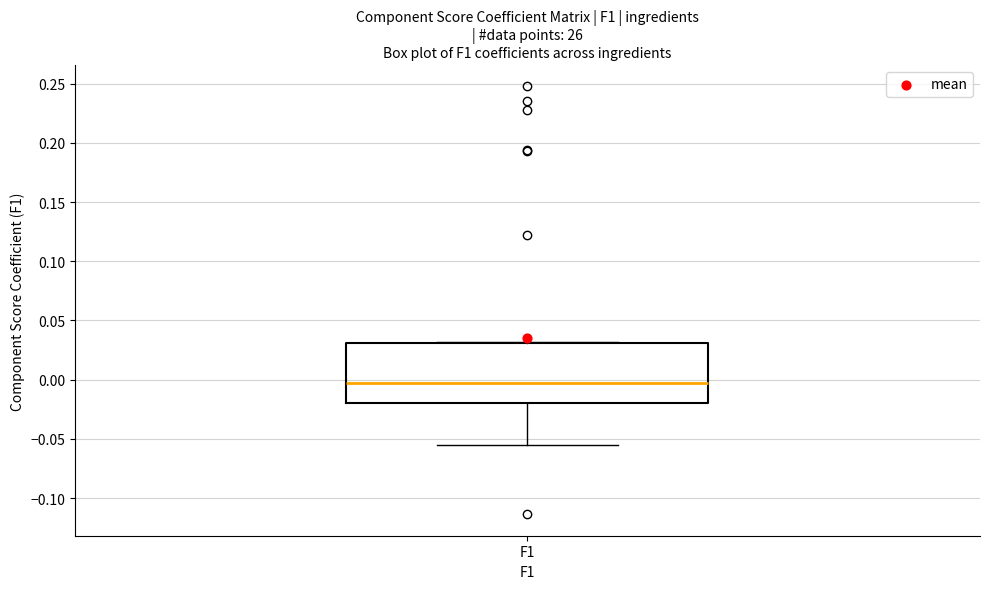

Where is the lower edge of the box for F1 on the y-axis? The values are not printed on the chart, so give them approximately, as read against the axis.

-0.020